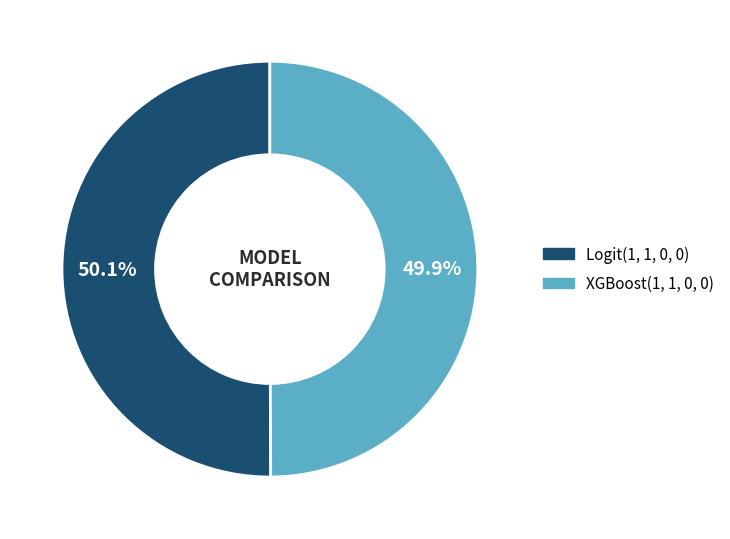

To the nearest percent, what portion does Logit(1, 1, 0, 0) represent?

50%